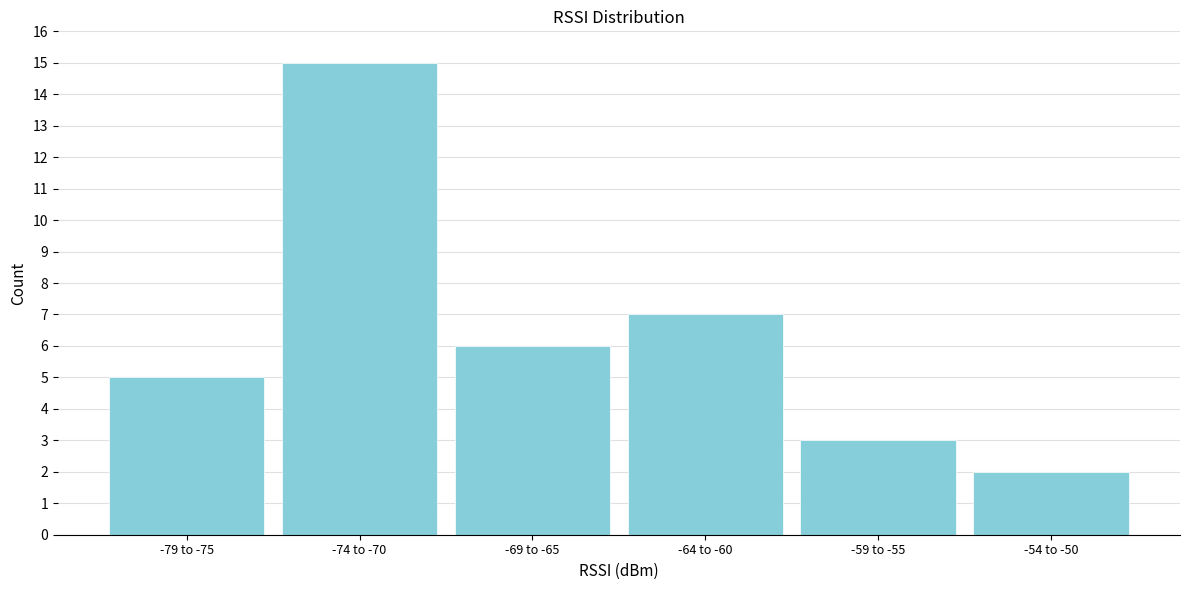

Reading left to right, list all the values displayed in this chart.

5	15	6	7	3	2